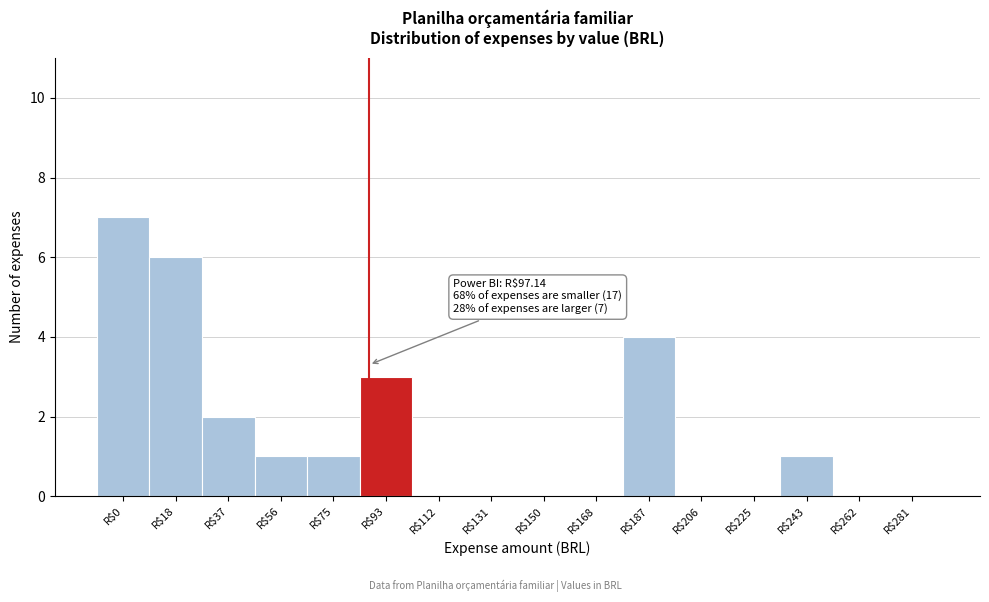

What is the sum of all values?

25